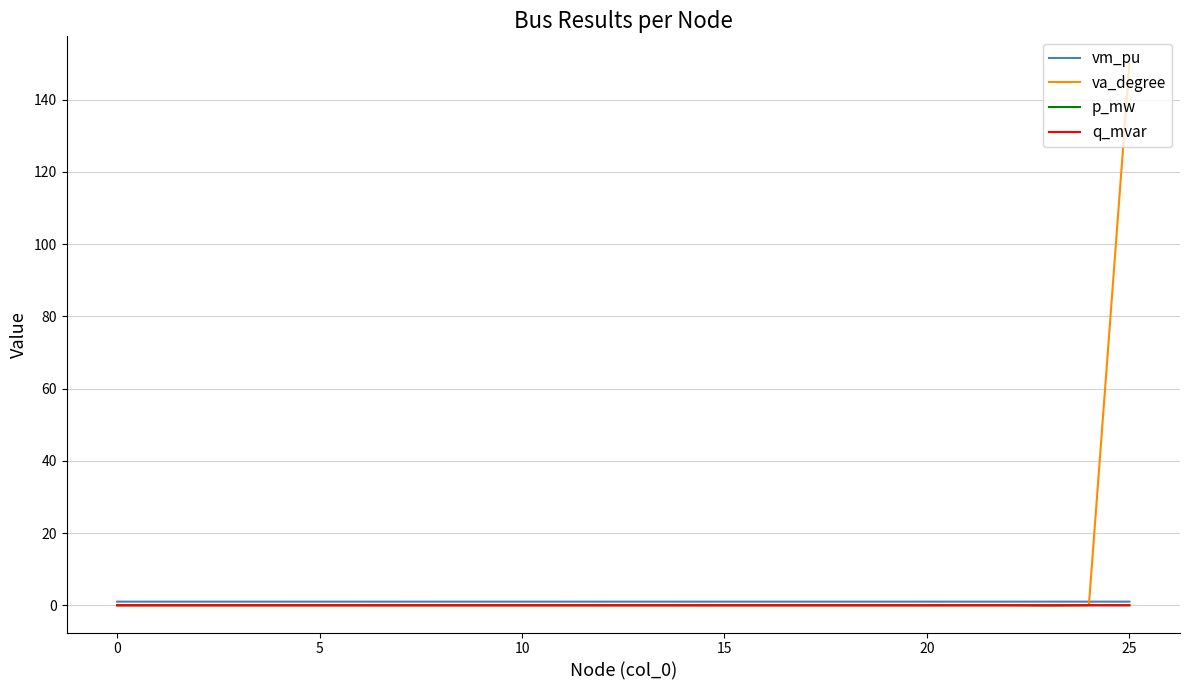

At which category does the chart reach its peak across all series?

25